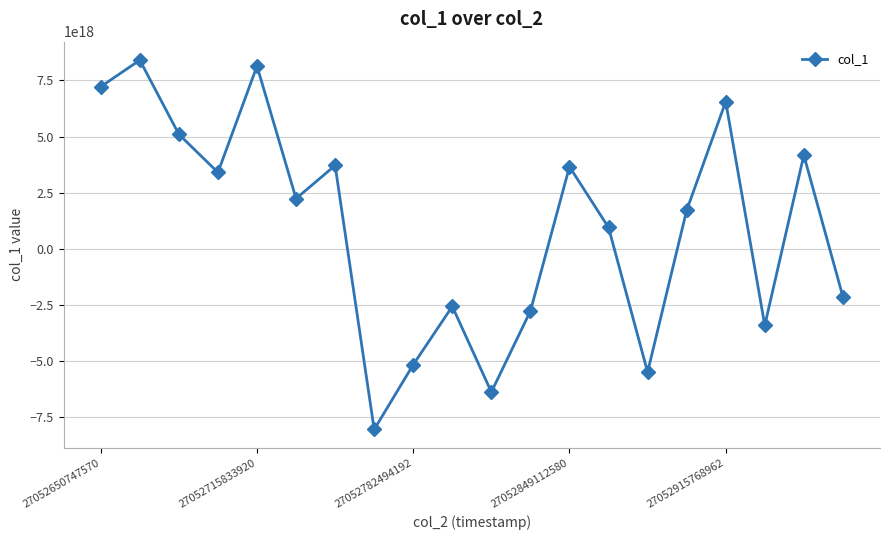

How many points are higher than both their immediate neighbors (excluding endpoints)?

7